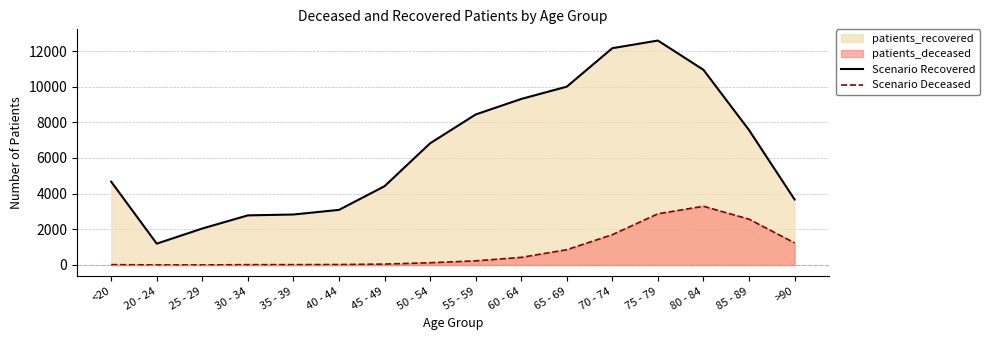

What is the highest value of the Scenario Recovered series?

12587